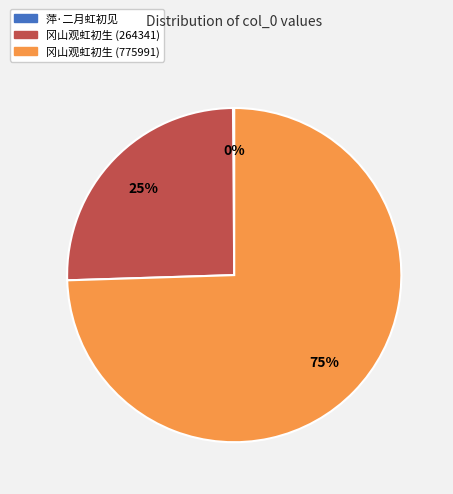

To the nearest percent, what percentage of the pie is 冈山观虹初生 (264341)?

25%